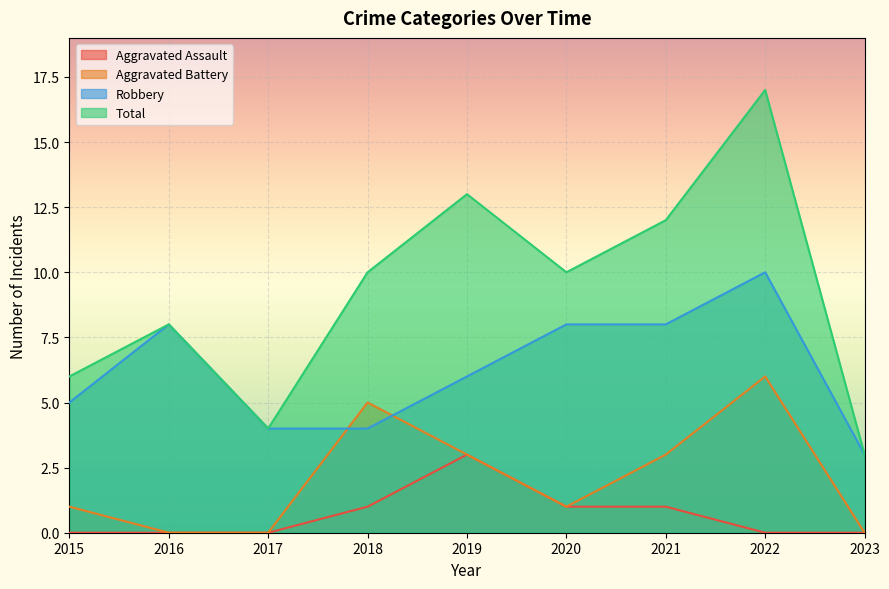

What is the greatest value displayed?

17